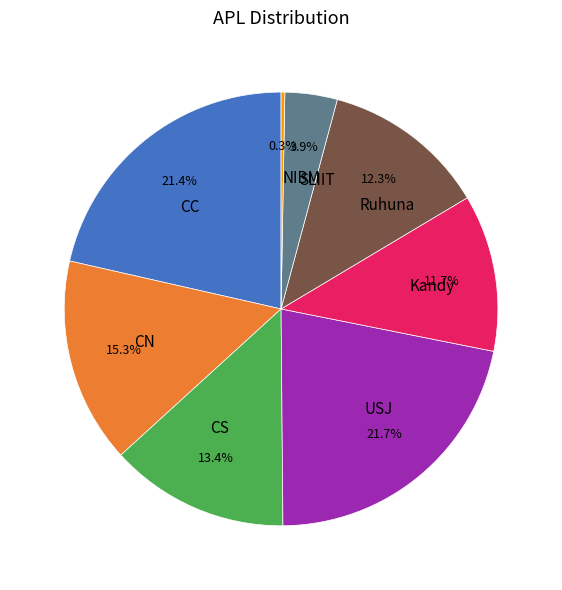

Which category has the smallest portion of the pie?

NIBM